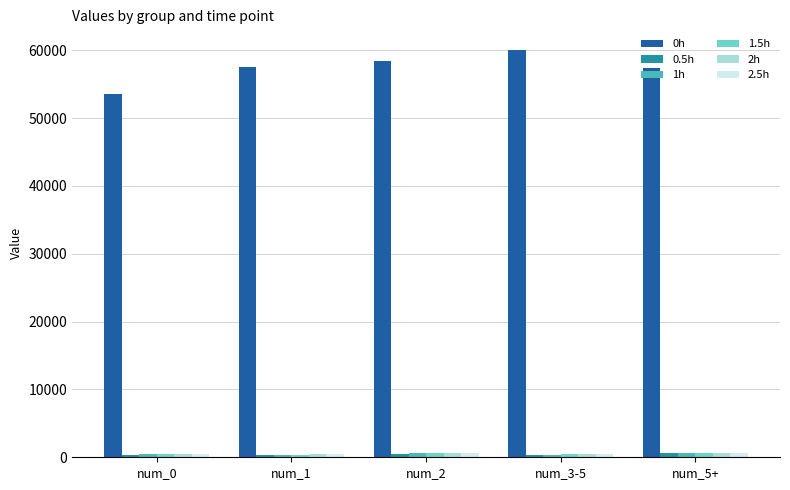

How many values in the 1.5h series exceed 418?

3